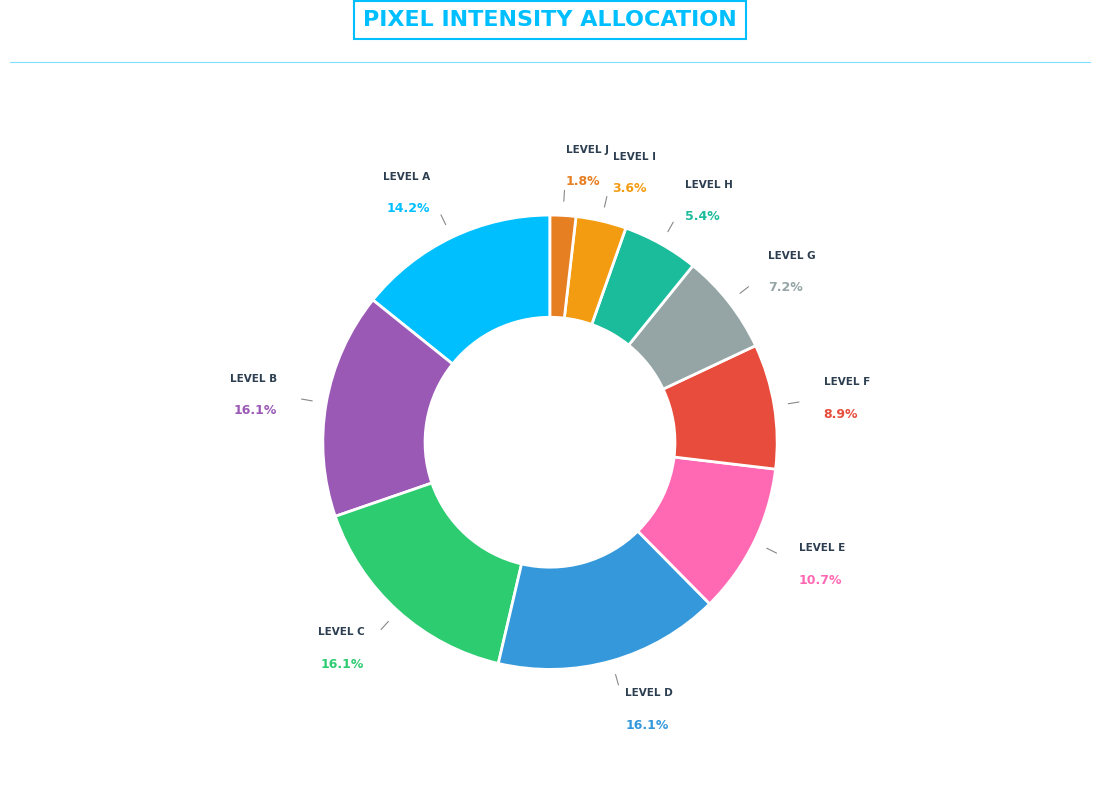

Is there a majority slice in this chart?

No